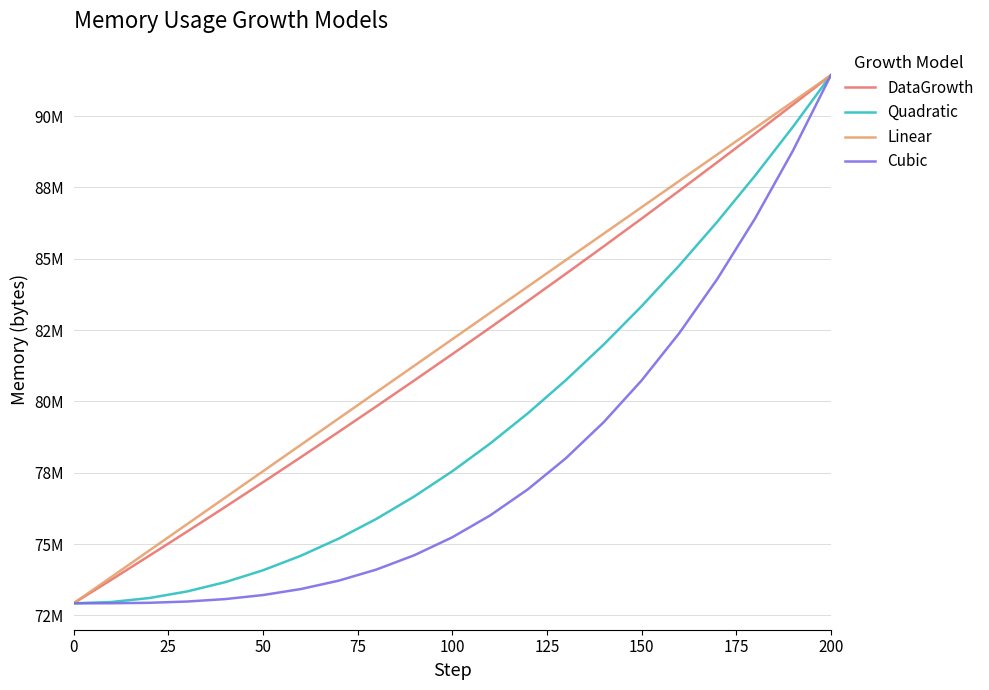

What are all the series names shown in the legend?

DataGrowth, Quadratic, Linear, Cubic